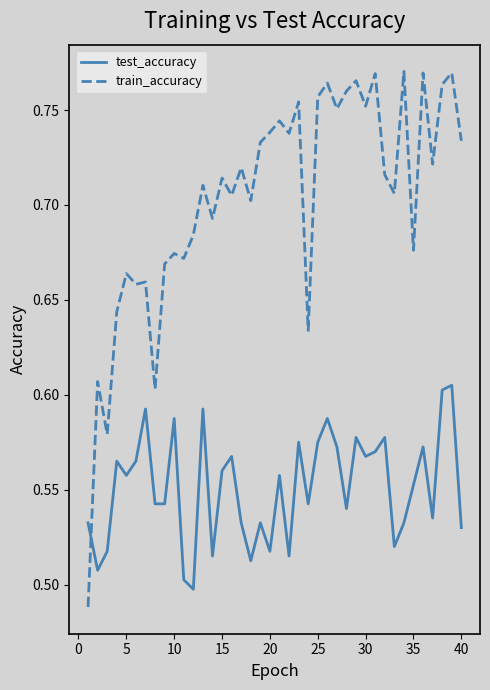

True or false: train_accuracy and test_accuracy cross at least once.

True